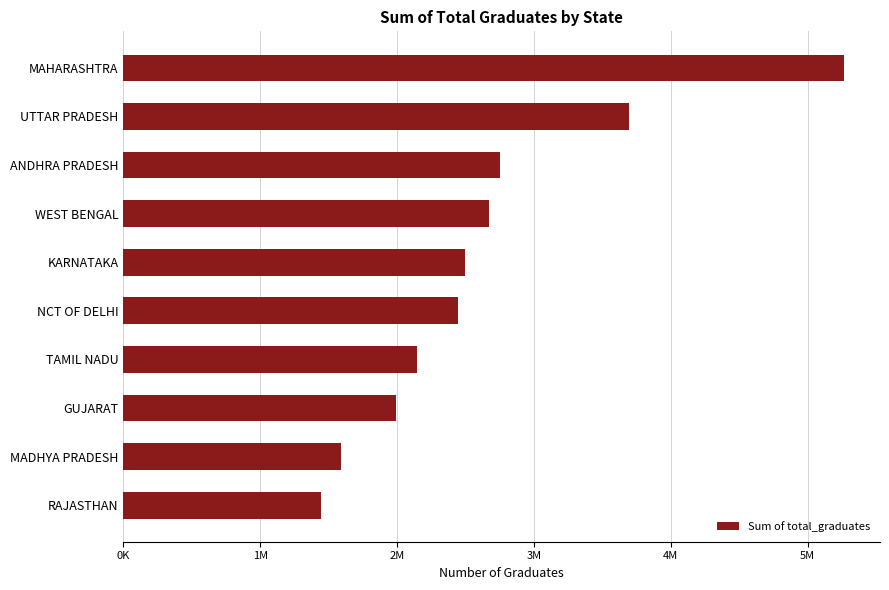

What is the average value?

2649851